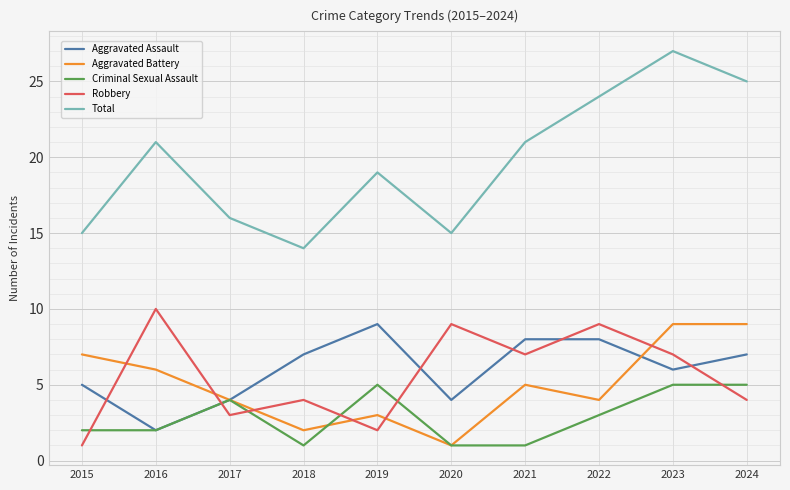

At which label does Total reach its peak?

2023